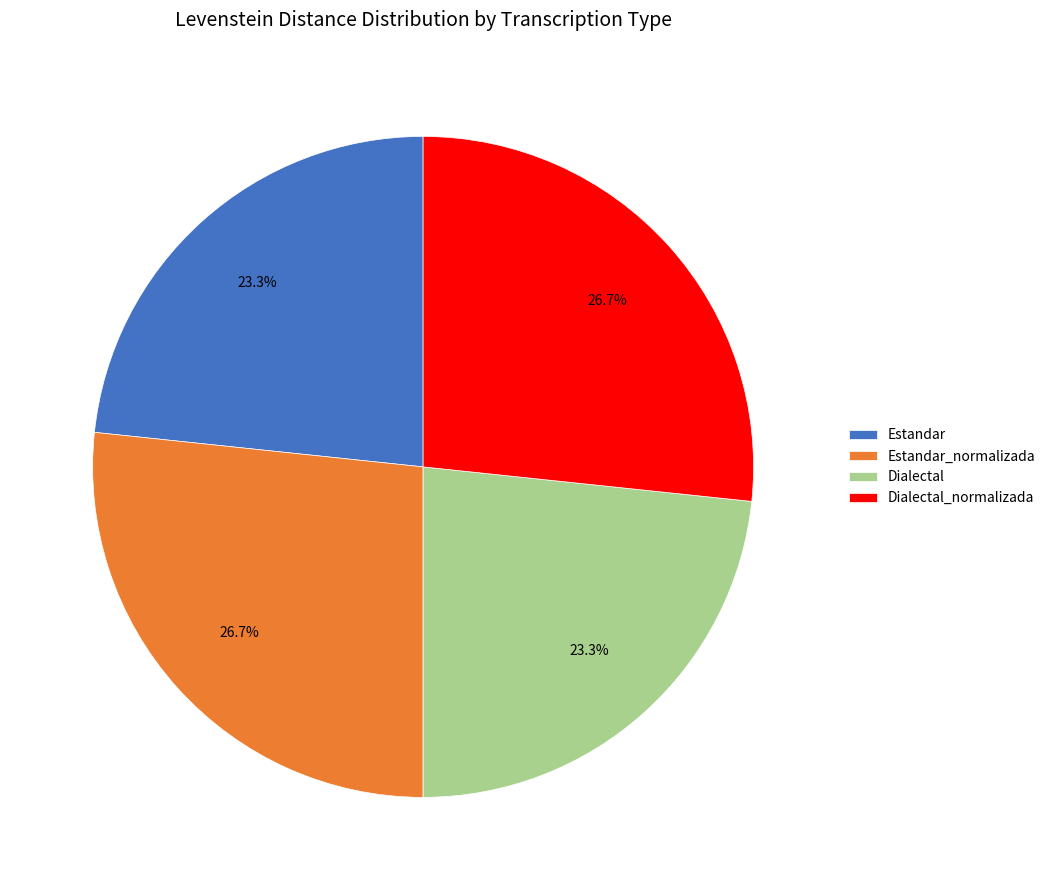

Which has a higher value, Dialectal or Dialectal_normalizada?

Dialectal_normalizada